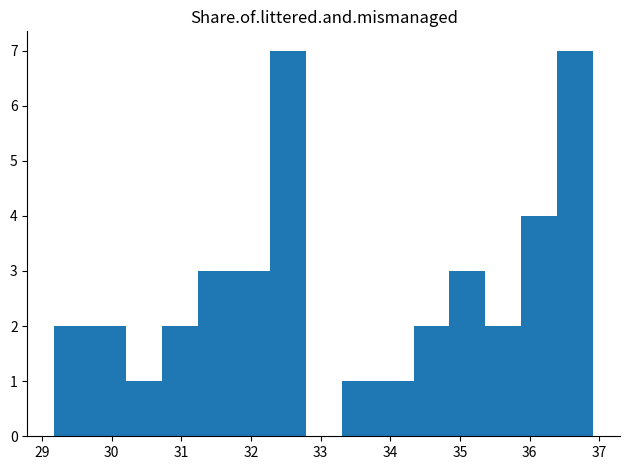

Reading left to right, list every bar in this chart as the range it spans on the x-axis followed by its height. Neither the bar edges nor the heights are printed on the chart, so give them approximately, as read against the axes.

29.2 to 29.7: 2
29.7 to 30.2: 2
30.2 to 30.7: 1
30.7 to 31.2: 2
31.2 to 31.8: 3
31.8 to 32.3: 3
32.3 to 32.8: 7
32.8 to 33.3: 0
33.3 to 33.8: 1
33.8 to 34.3: 1
34.3 to 34.8: 2
34.8 to 35.4: 3
35.4 to 35.9: 2
35.9 to 36.4: 4
36.4 to 36.9: 7